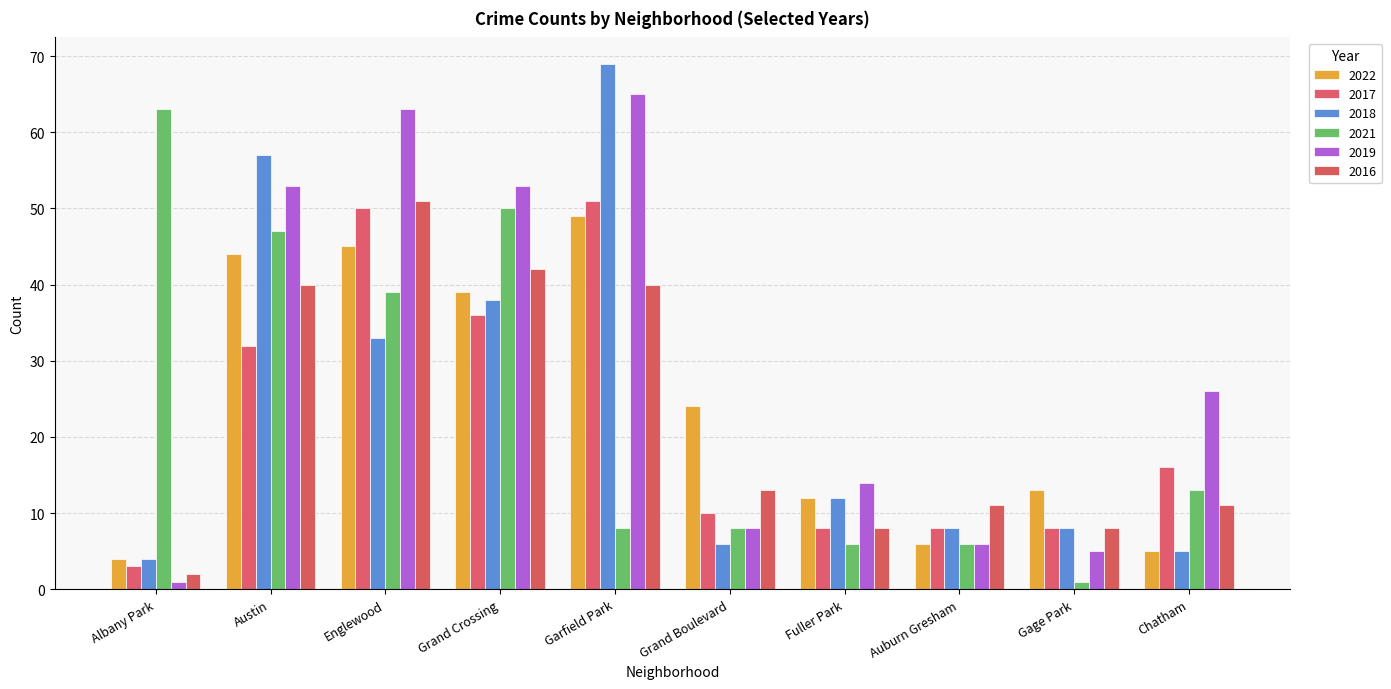

What is the total value across all series at Gage Park?

43